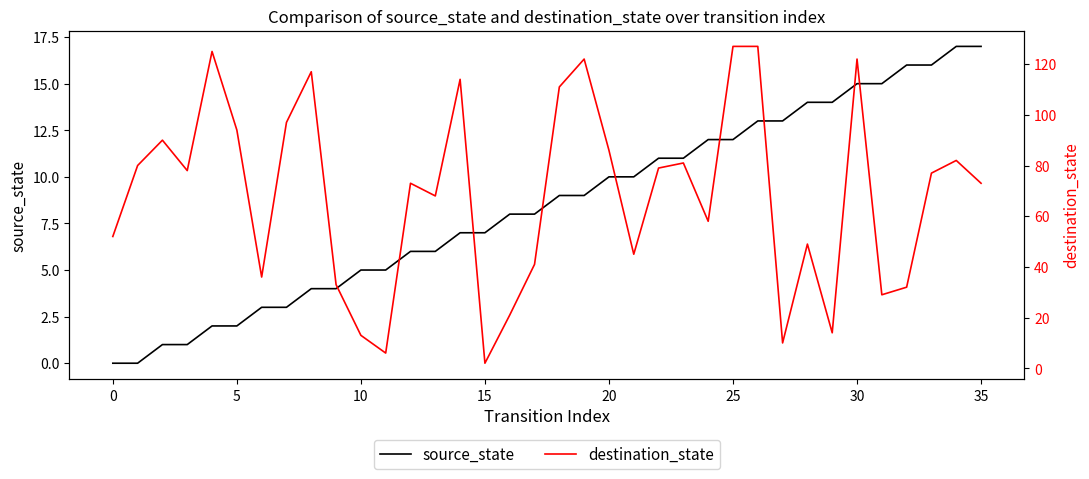

At which category is the sum across all series the highest?

26